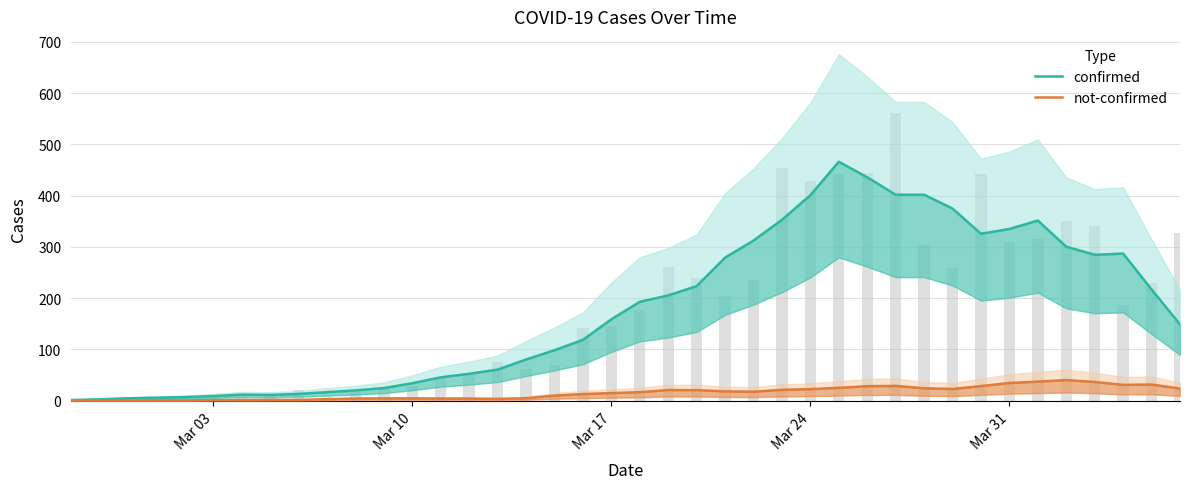

At how many categories does at least one series exceed 108?

22